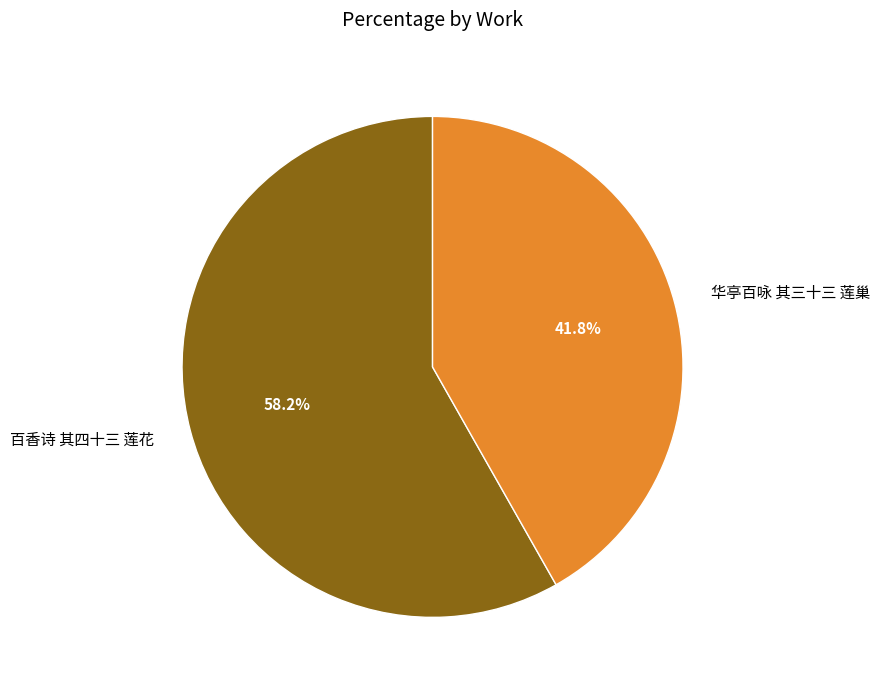

What is the total percentage of 百香诗 其四十三 莲花 and 华亭百咏 其三十三 莲巢?

100.0%